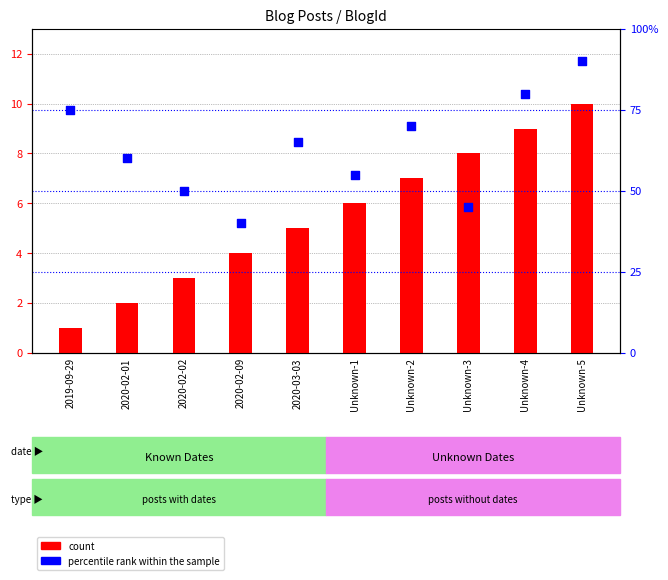

Which series contains the highest Y value?

percentile rank within the sample